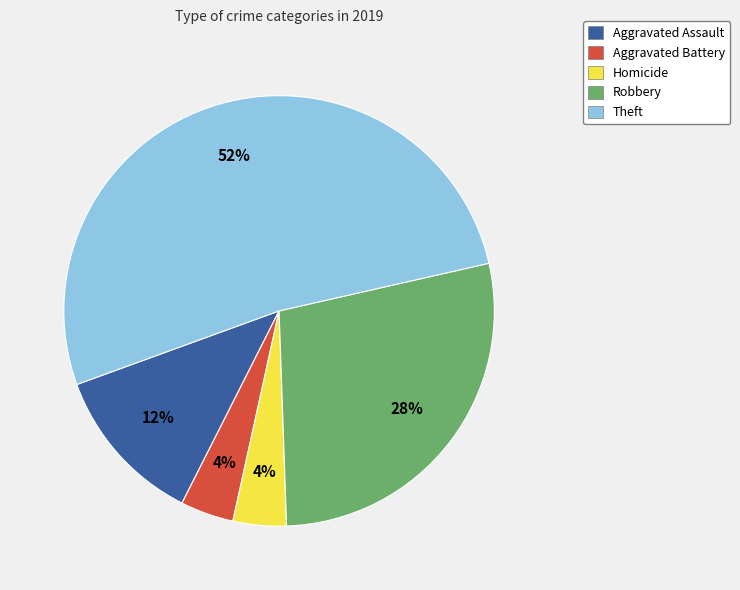

Is the sum of Aggravated Battery and Robbery greater than half?

No